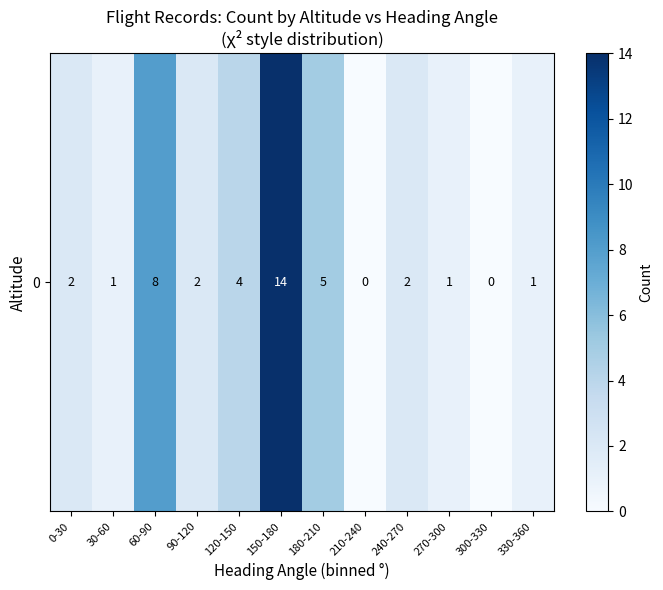

Where is the data nearest to the value 7?

60-90